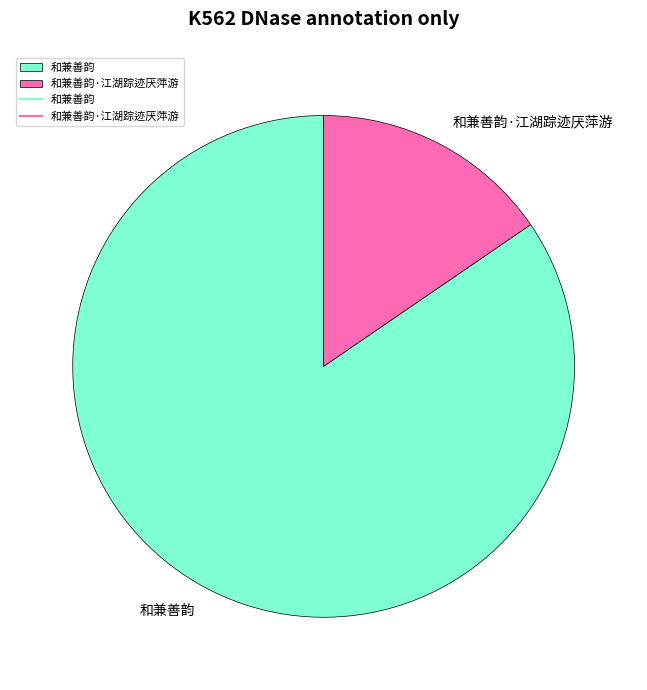

Do 和兼善韵·江湖踪迹厌萍游 and 和兼善韵 together represent more than half of the pie?

Yes